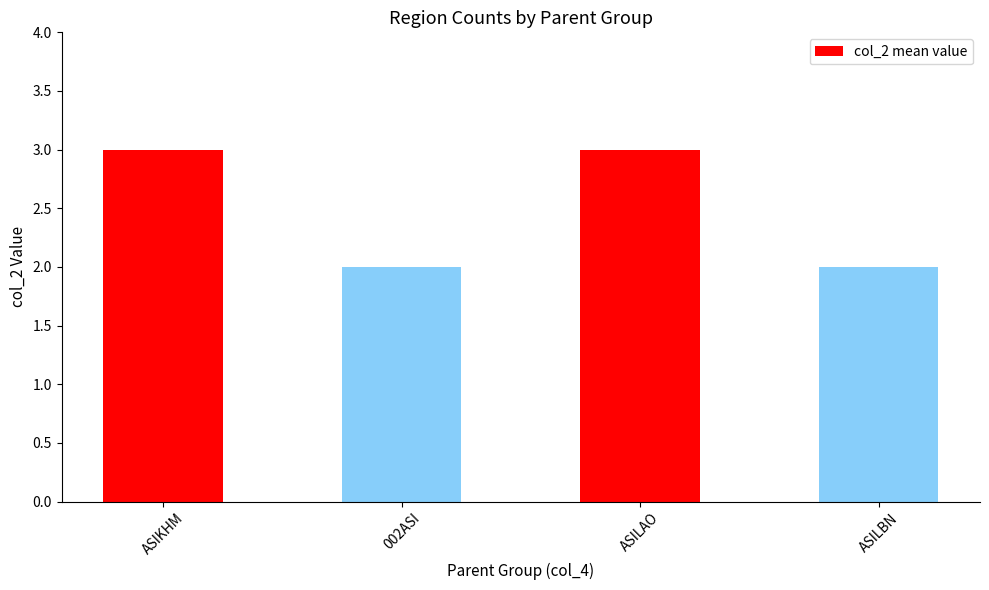

What is the label of the 4th bar from the left?

ASILBN